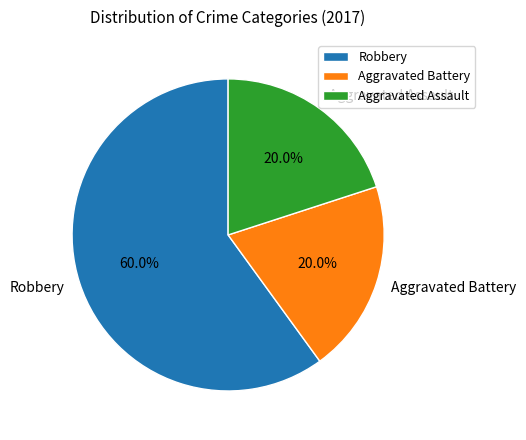

Which category accounts for the majority?

Robbery